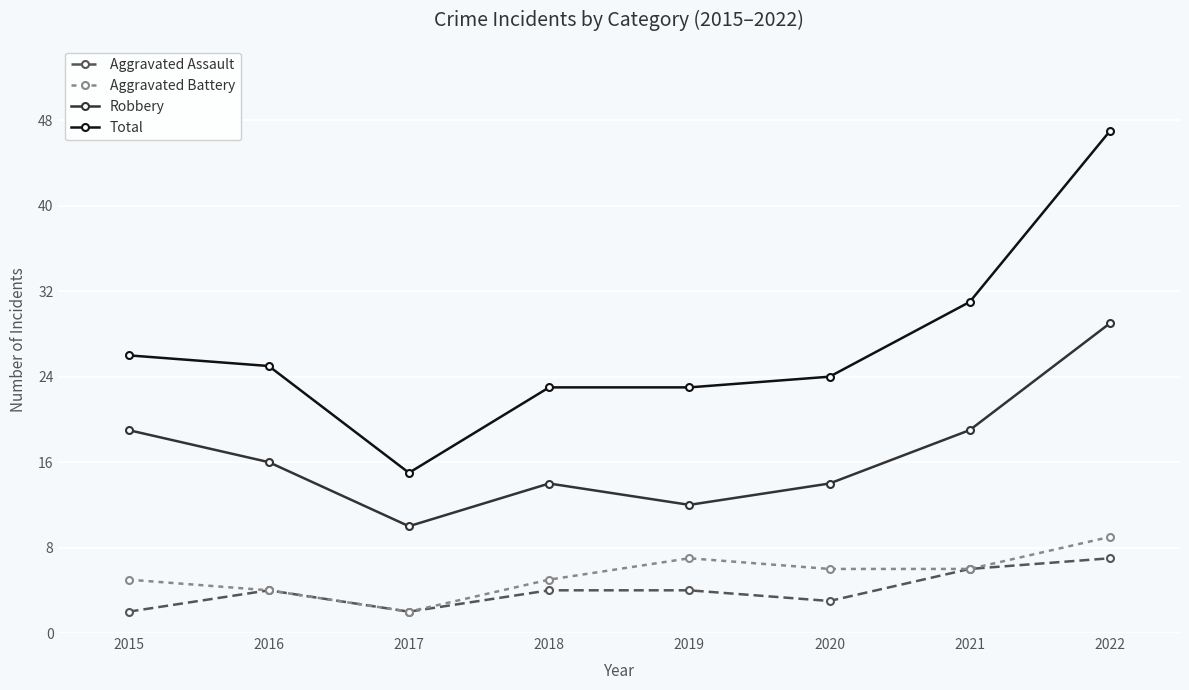

The Robbery series shows 13 at 2017. True or false?

False